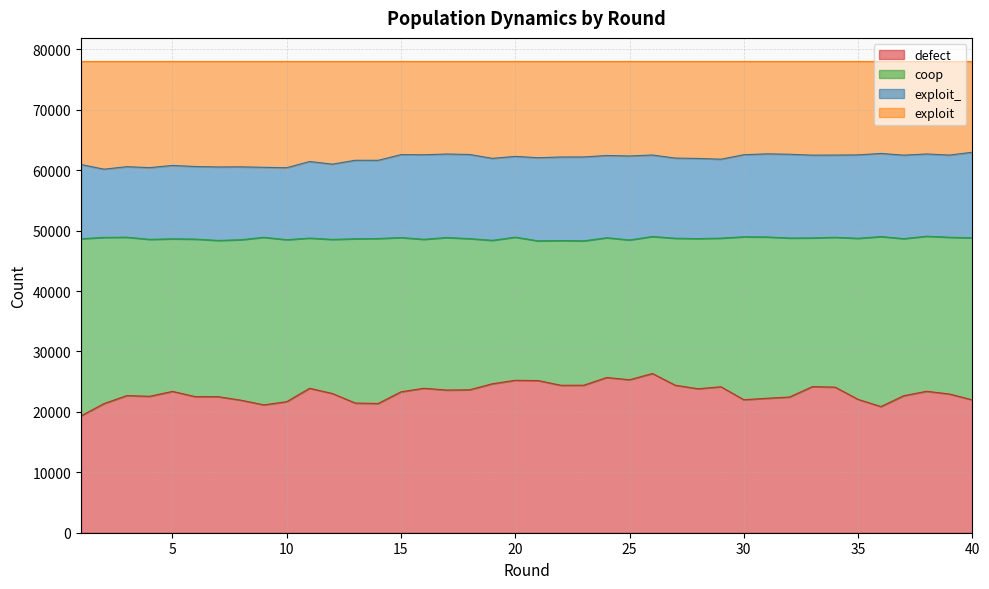

What is the maximum value for defect?

26354